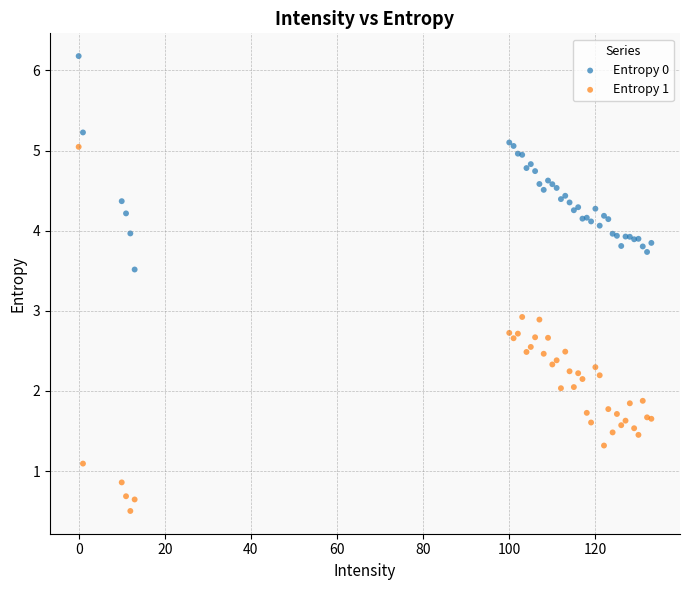

Which series has the largest Y range (max minus min)?

Entropy 1